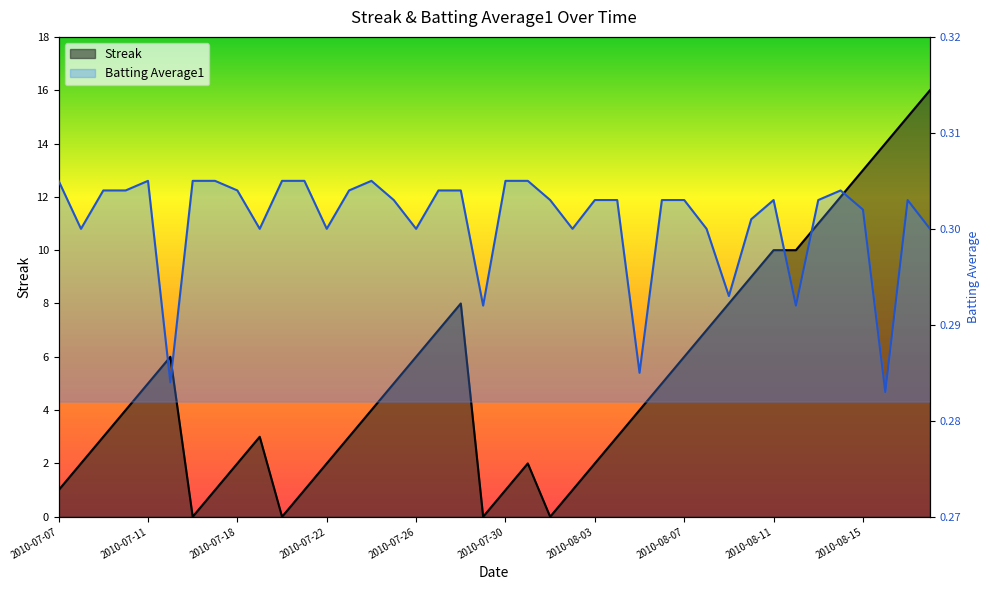

How many values in Streak are above zero?

36